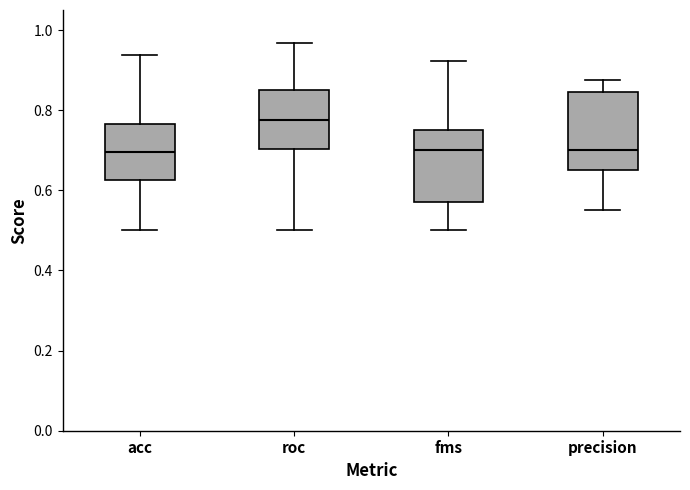

Which box has the highest median line?

roc